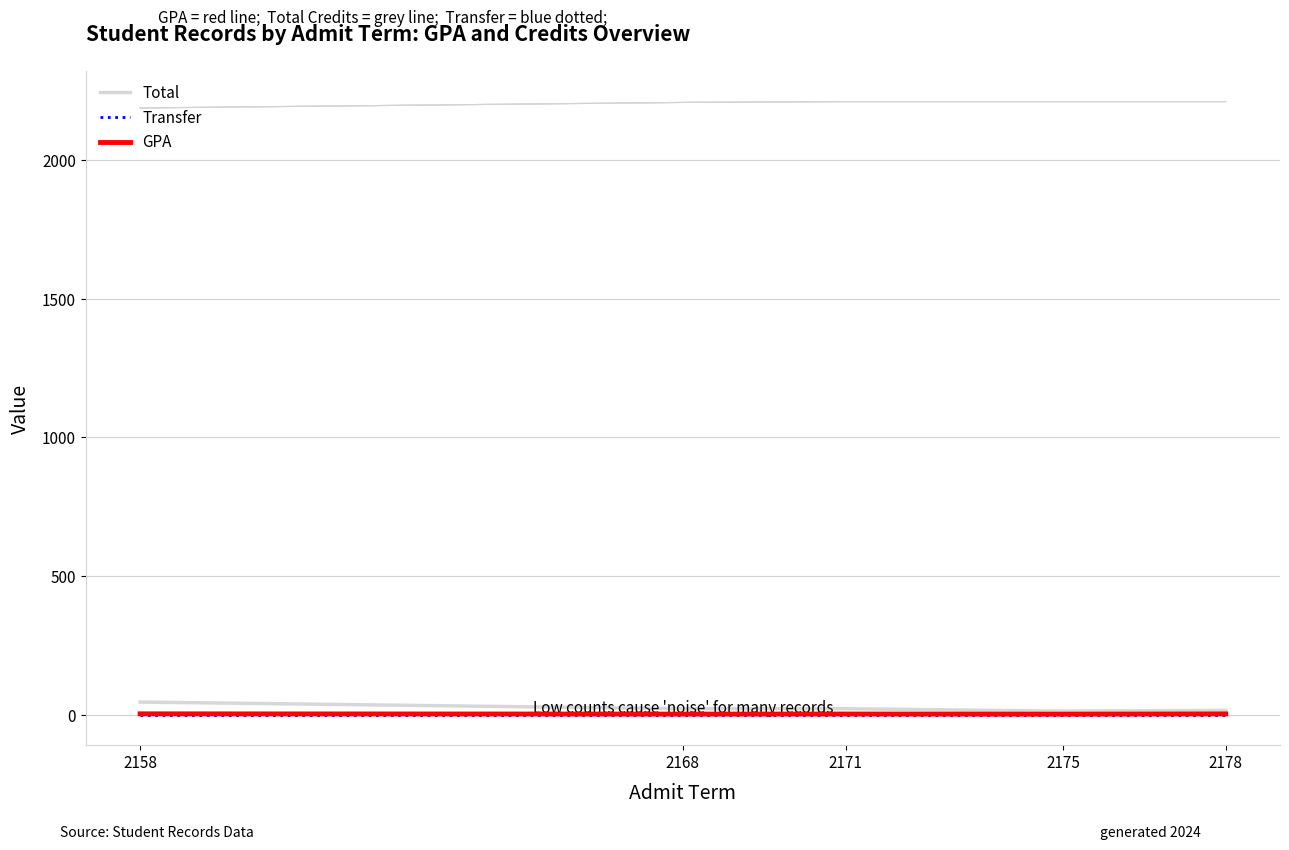

Which series changed the most between 2168 and 2171?

GPA